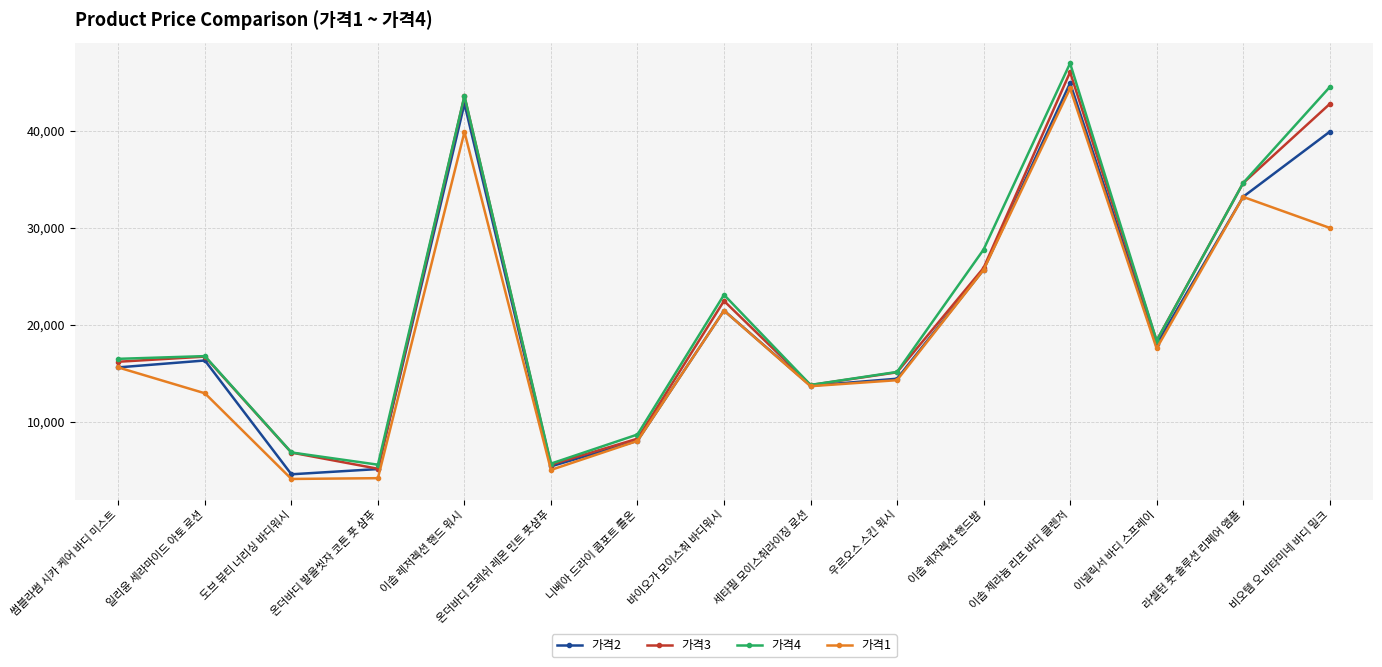

What value does the 가격4 series have at 도브 뷰티 너리싱 바디워시, to the nearest 50?

6850